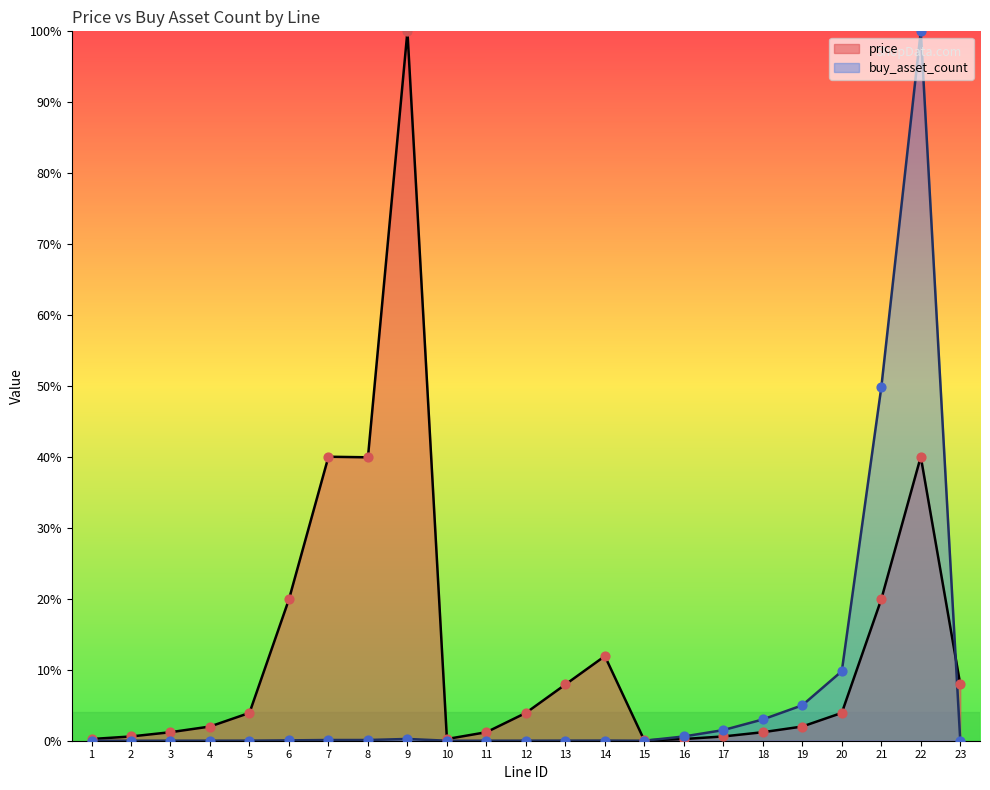

Is the value of buy_asset_count at 2 greater than the value of price at 15?

No